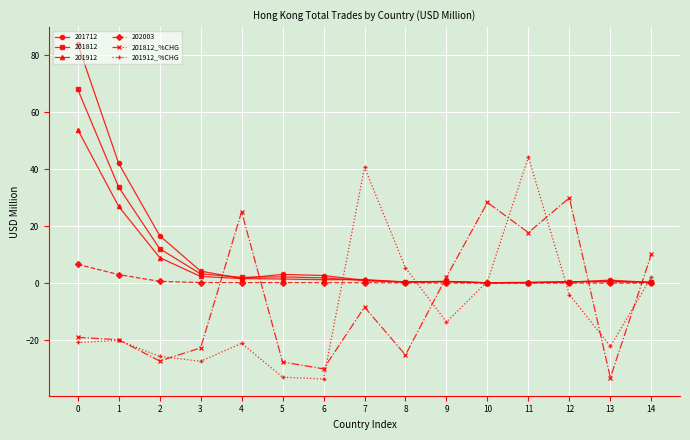

What is the value of the 201912_%CHG point at the 9th from the left?

5.5